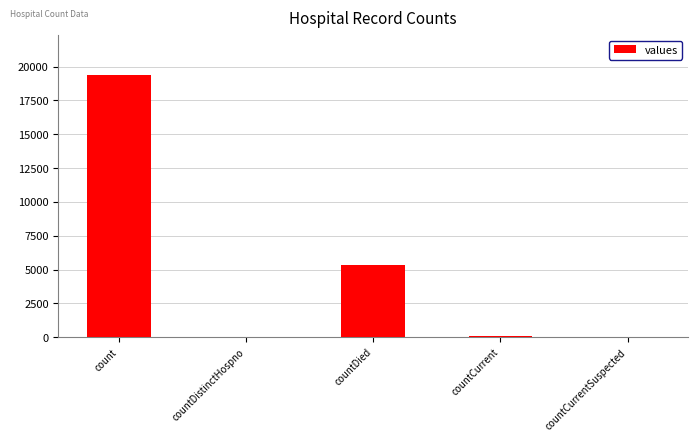

The chart shows a value of 5357 at countDied. True or false?

True